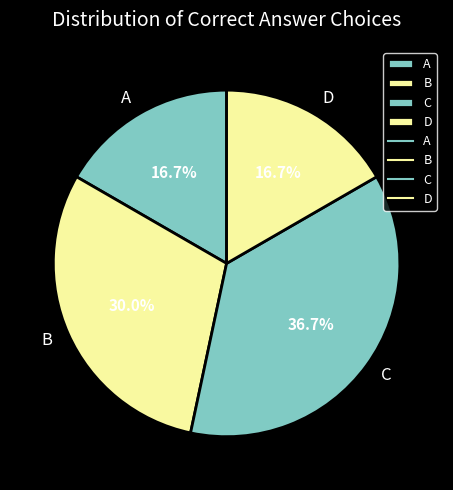

To the nearest percent, what portion does B represent?

30%